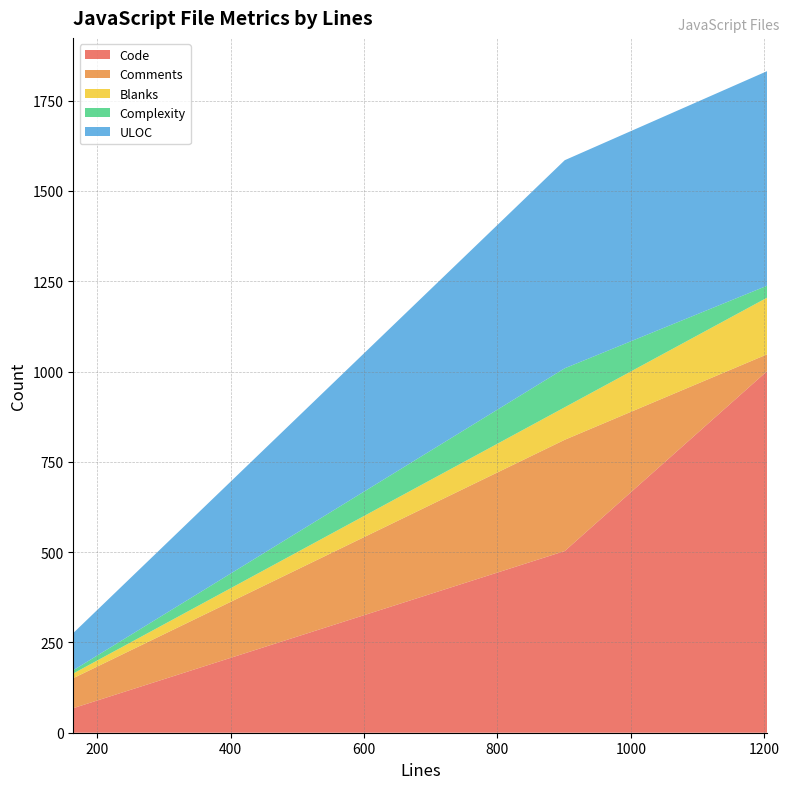

Reading left to right, list all the values displayed in this chart.

Code: 164=68	901=503	1205=1002
Comments: 164=83	901=308	1205=46
Blanks: 164=13	901=90	1205=157
Complexity: 164=9	901=108	1205=33
ULOC: 164=103	901=576	1205=594